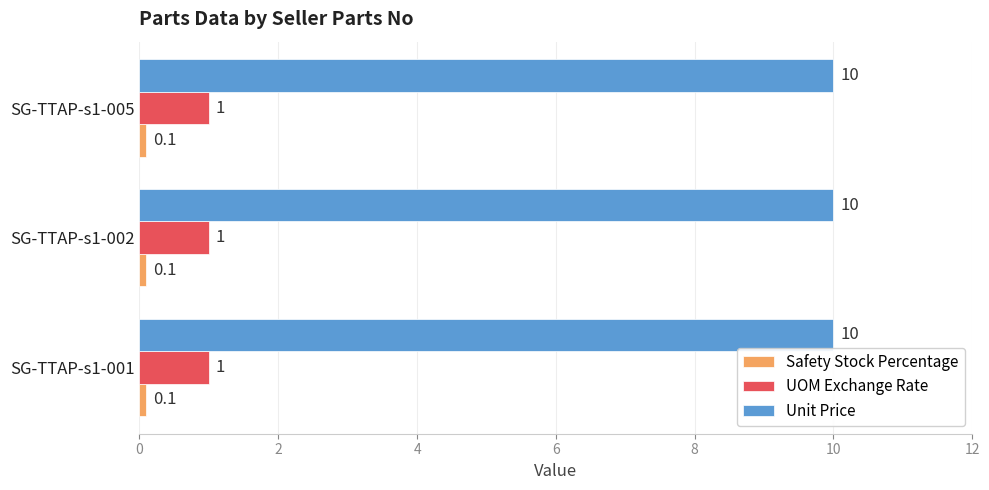

What is the average value of the UOM Exchange Rate series?

1.0